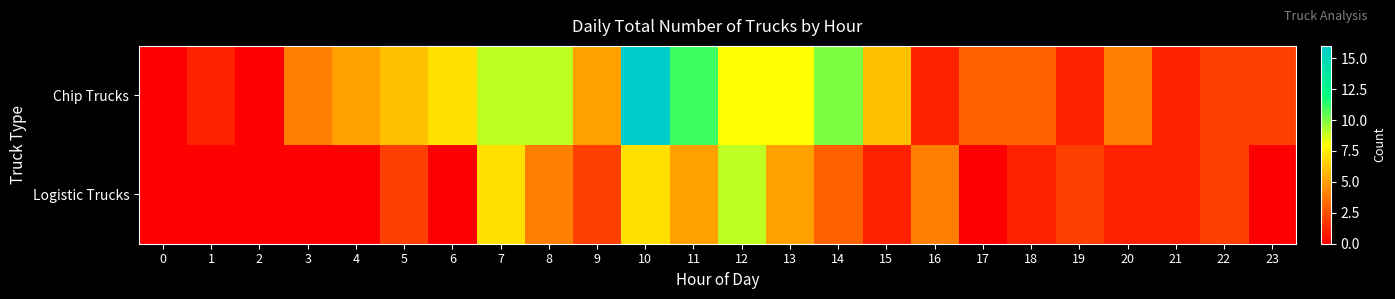

At which category does the chart reach its peak across all series?

10